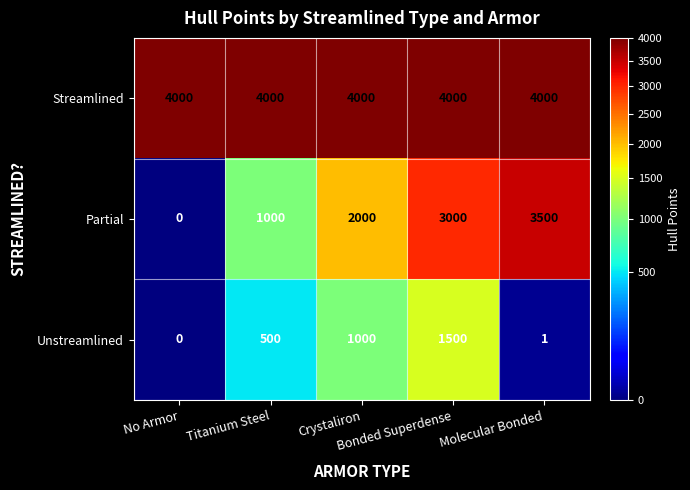

What is the maximum value shown in the chart?

4000